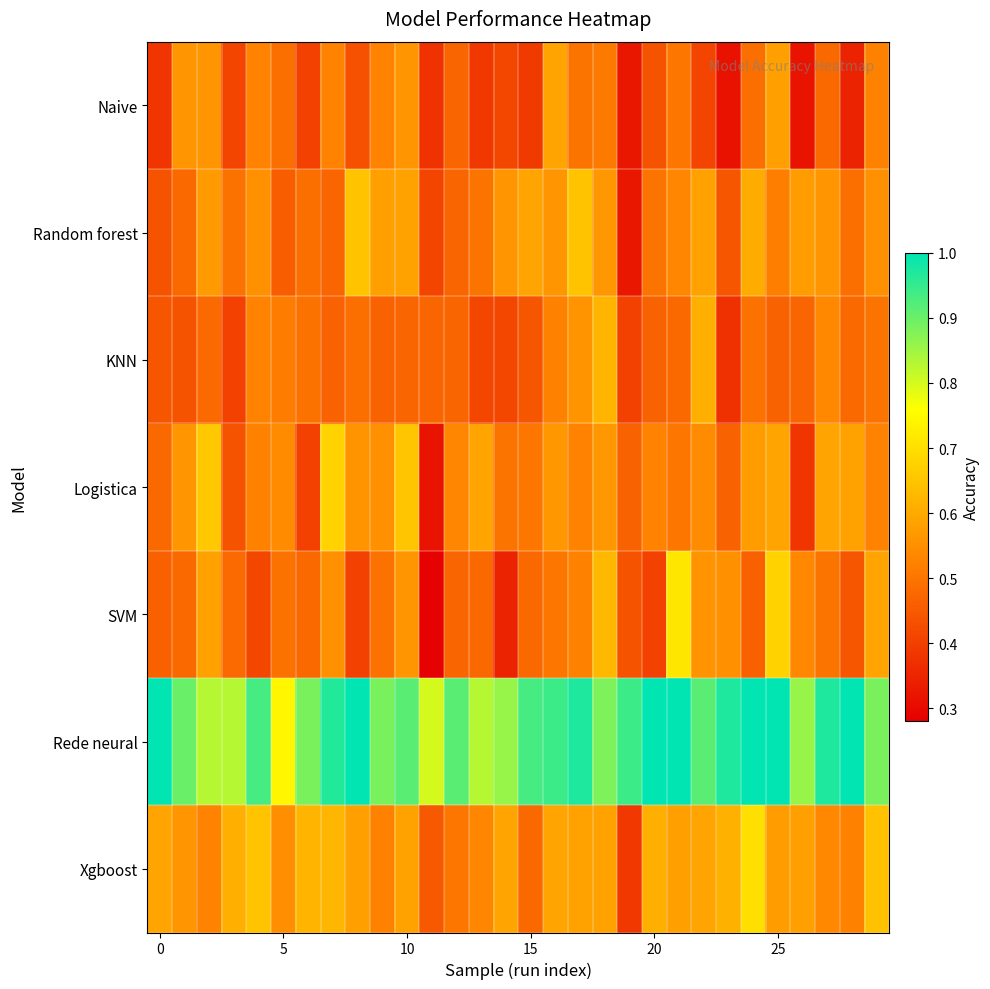

List the series in order of their peak value, lowest first.

Naive, KNN, Random forest, Logistica, Xgboost, SVM, Rede neural